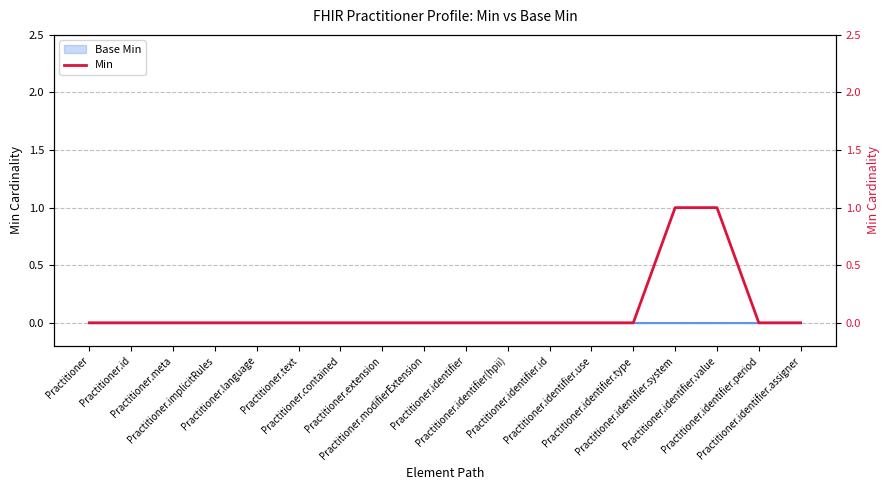

Rank the categories by value from lowest to highest.

Practitioner, Practitioner.id, Practitioner.meta, Practitioner.implicitRules, Practitioner.language, Practitioner.text, Practitioner.contained, Practitioner.extension, Practitioner.modifierExtension, Practitioner.identifier, Practitioner.identifier(hpii), Practitioner.identifier.id, Practitioner.identifier.use, Practitioner.identifier.type, Practitioner.identifier.period, Practitioner.identifier.assigner, Practitioner.identifier.system, Practitioner.identifier.value